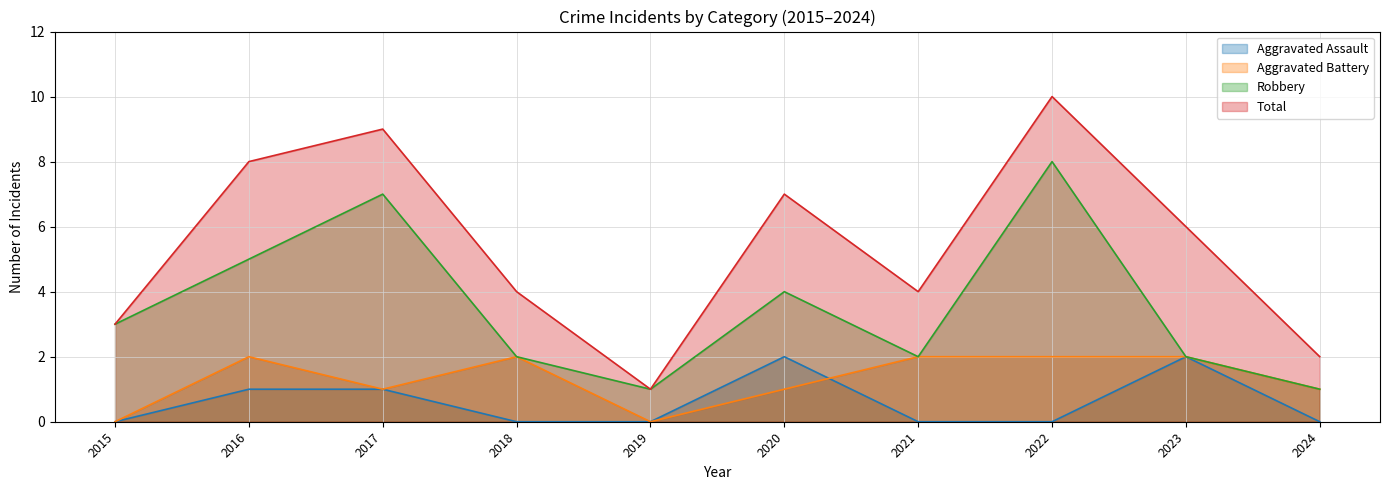

The value of Aggravated Assault at 2023 is 2. True or false?

True